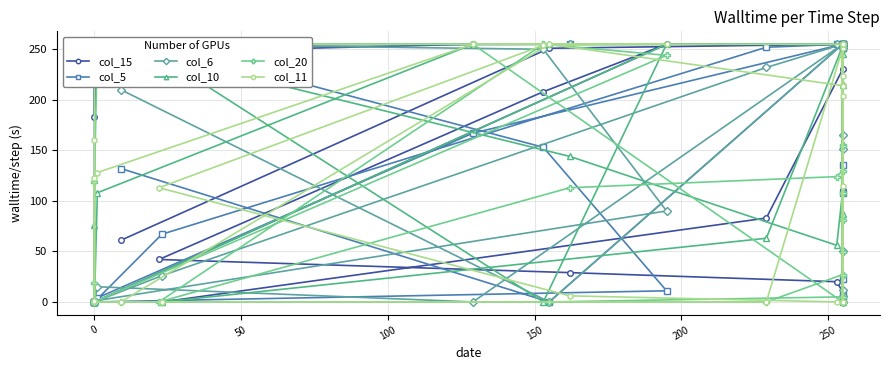

How many data points in col_10 are above 215?

13